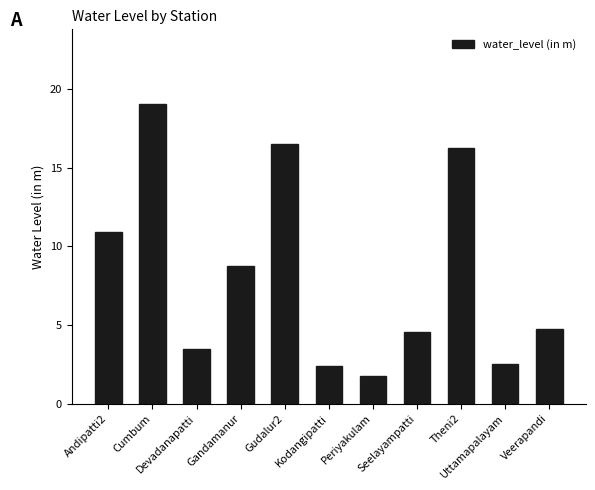

What is the difference between the maximum and minimum values?

17.3